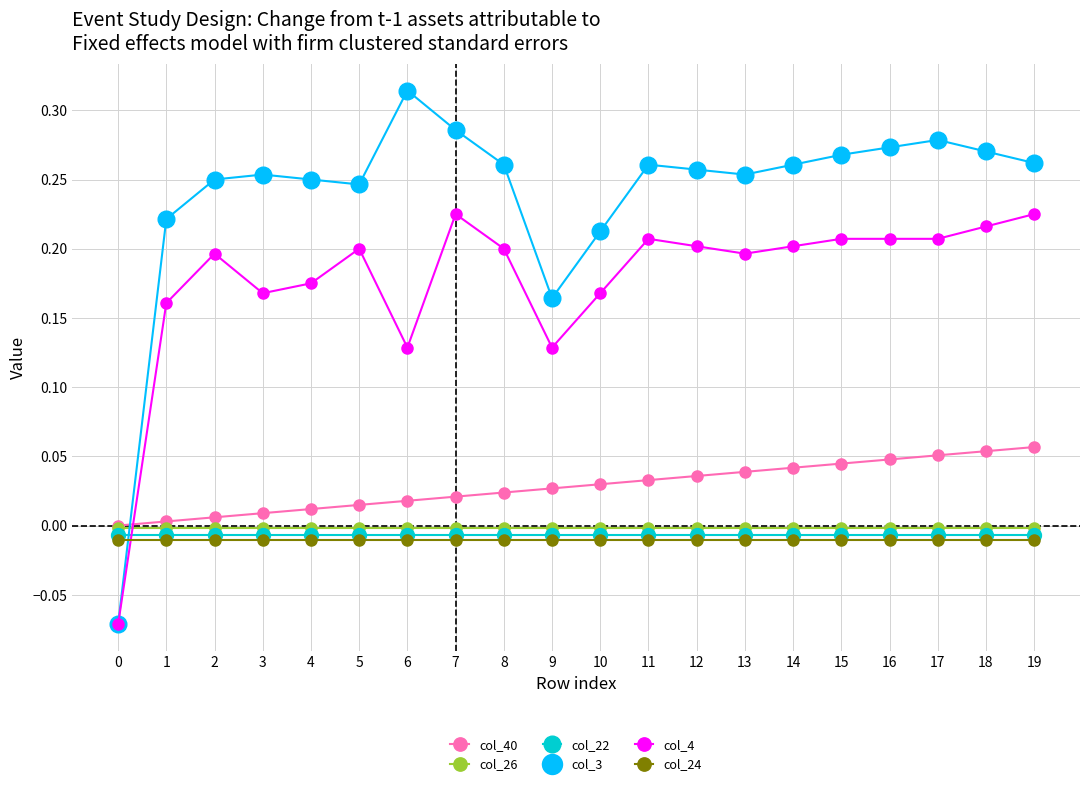

The col_22 series shows -0.0 at 1. True or false?

True